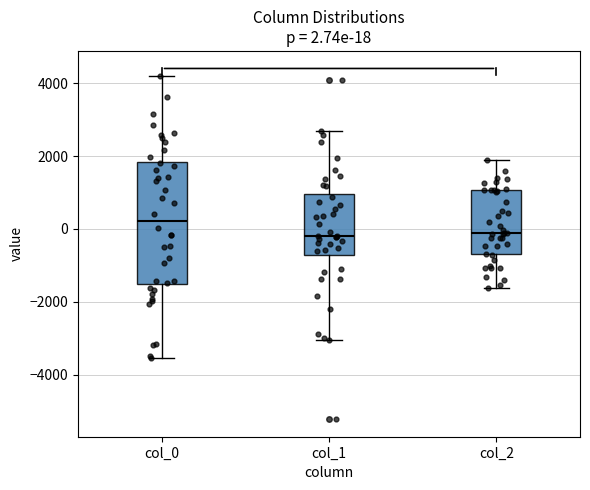

Which box is the tallest, from its lower edge to its upper edge?

col_0